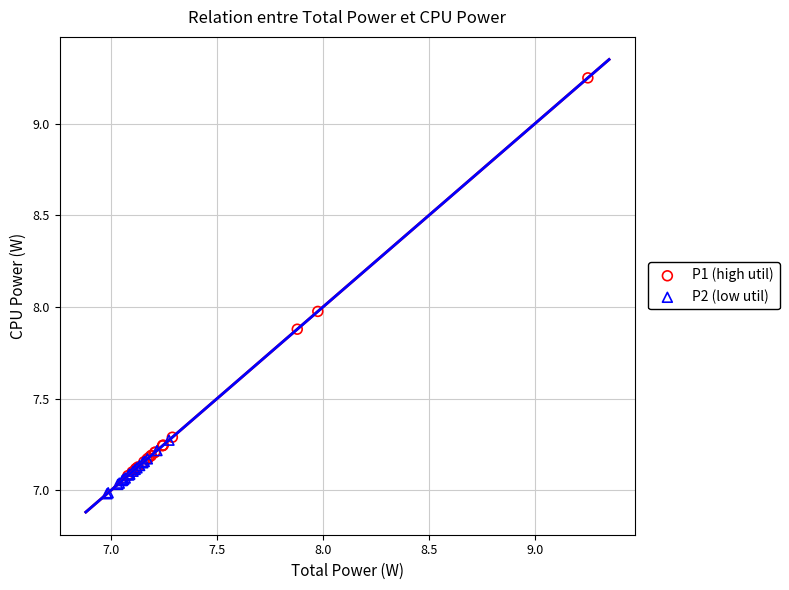

Which series contains the lowest Y value?

P2 (low util)